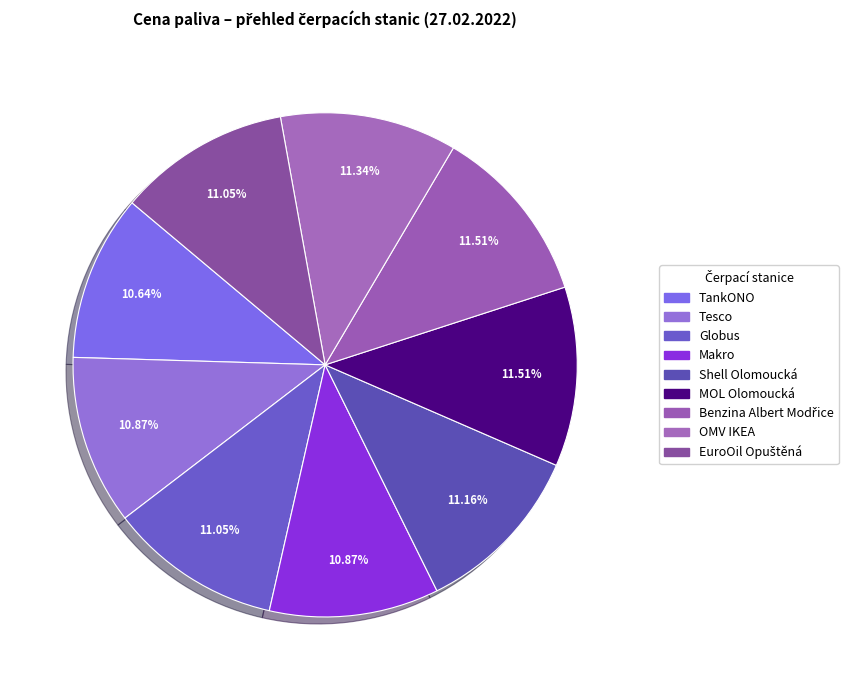

Is MOL Olomoucká the majority of the pie?

No